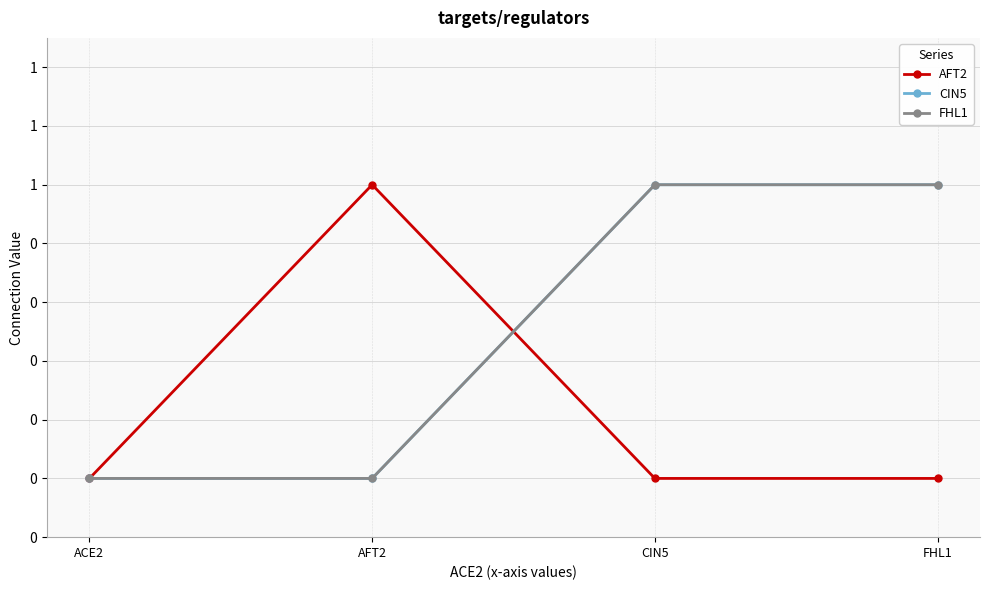

Reading right to left, what are all the values shown in this chart?

AFT2: FHL1=0	CIN5=0	AFT2=1	ACE2=0
CIN5: FHL1=1	CIN5=1	AFT2=0	ACE2=0
FHL1: FHL1=1	CIN5=1	AFT2=0	ACE2=0